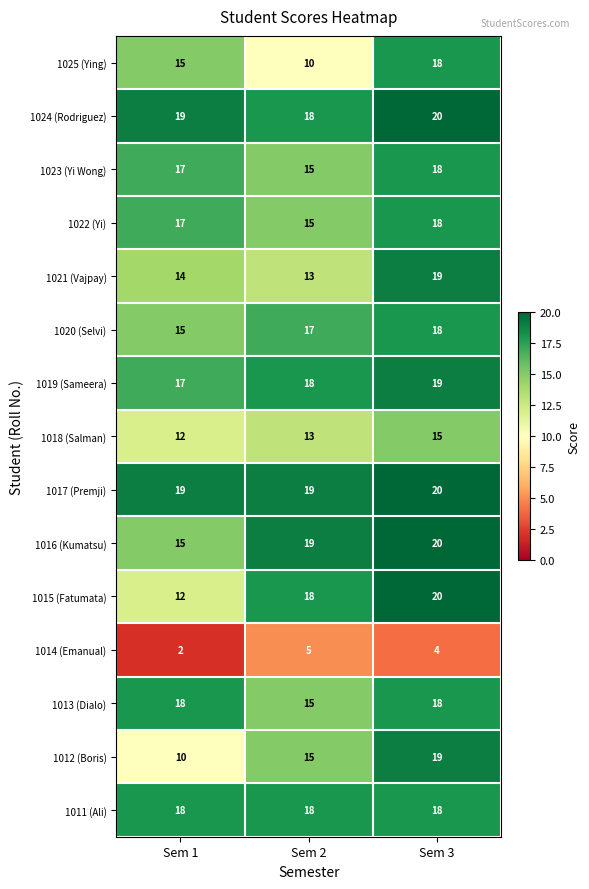

Where is 1016 (Kumatsu) nearest to the value 17?

Sem 1